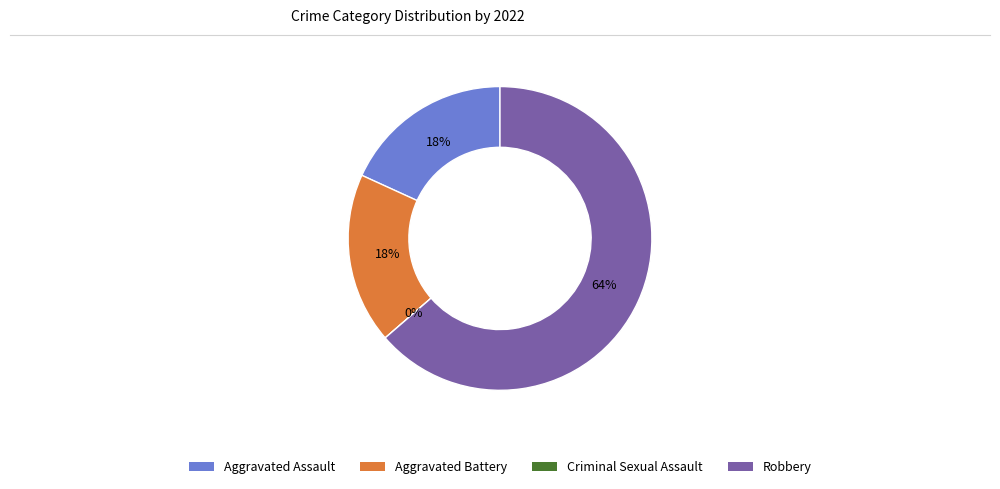

Which slice is the smallest?

Criminal Sexual Assault